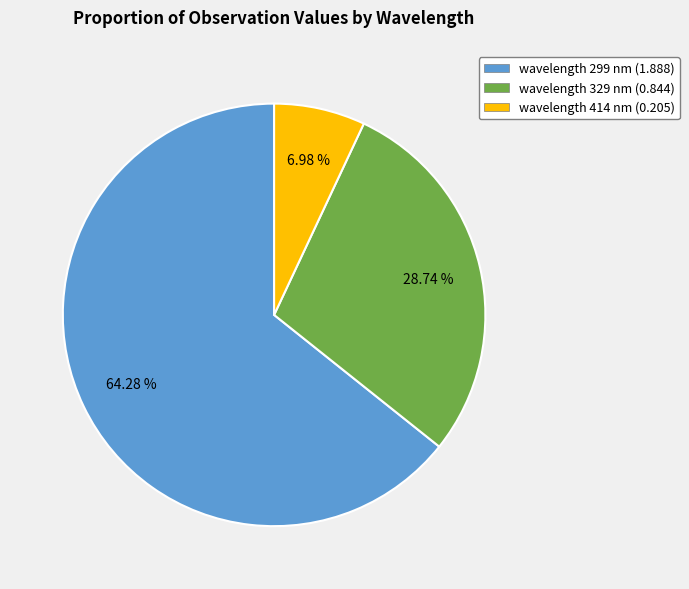

Is the sum of wavelength 414 nm (0.205) and wavelength 329 nm (0.844) greater than half?

No